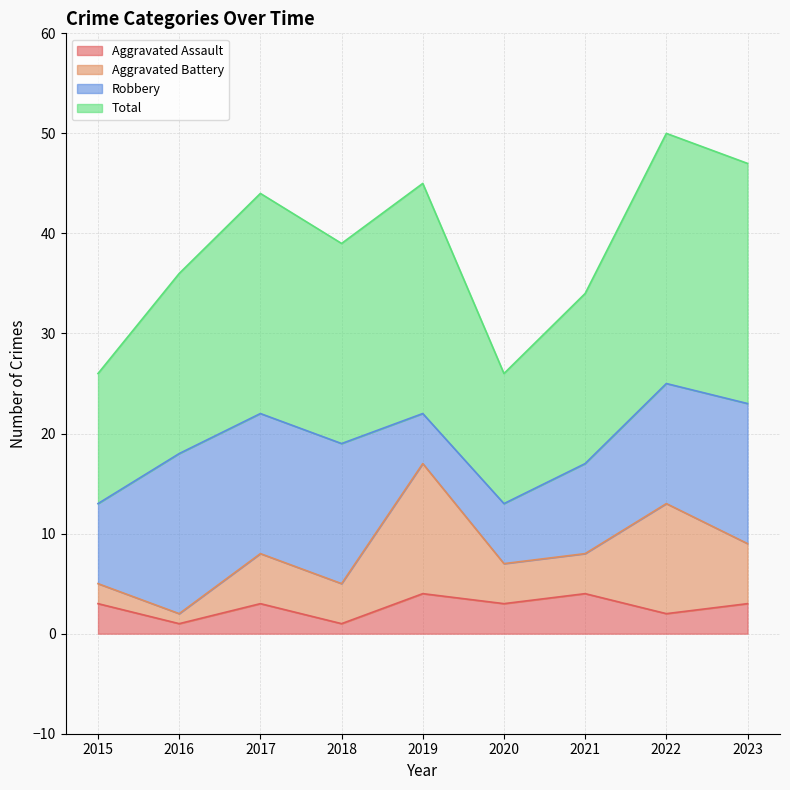

What is the value of the Total point at the 2nd from the left?

36